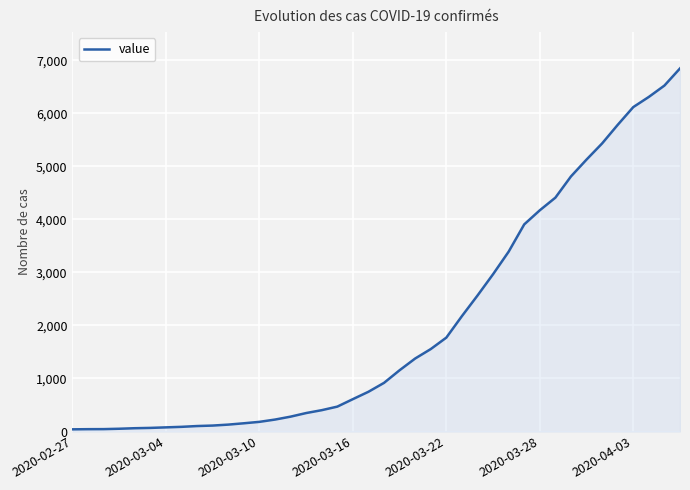

What is the difference between the maximum and minimum values?

6803